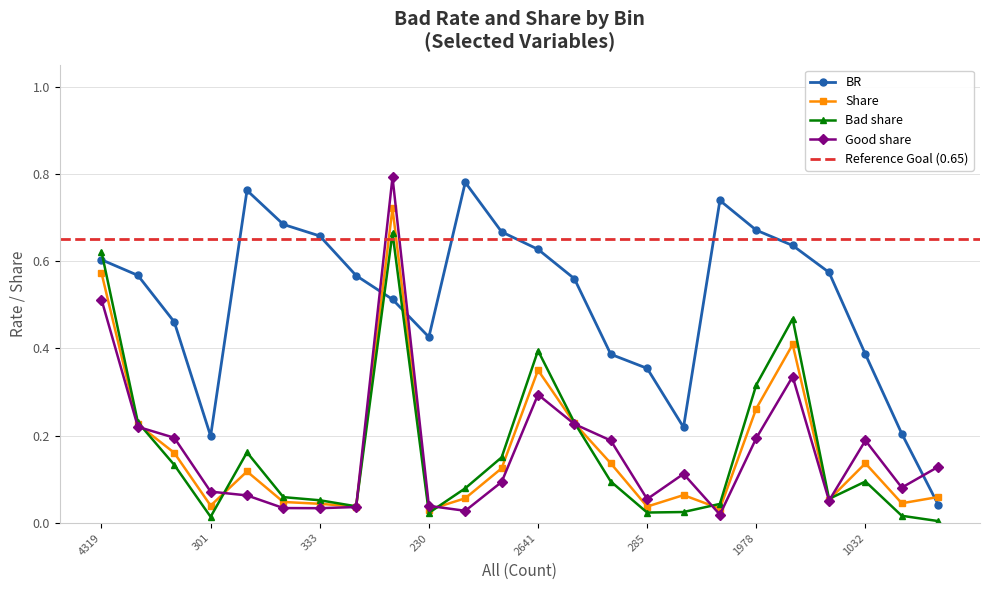

True or false: Bad share has a value of 0.5 at 3084.

True